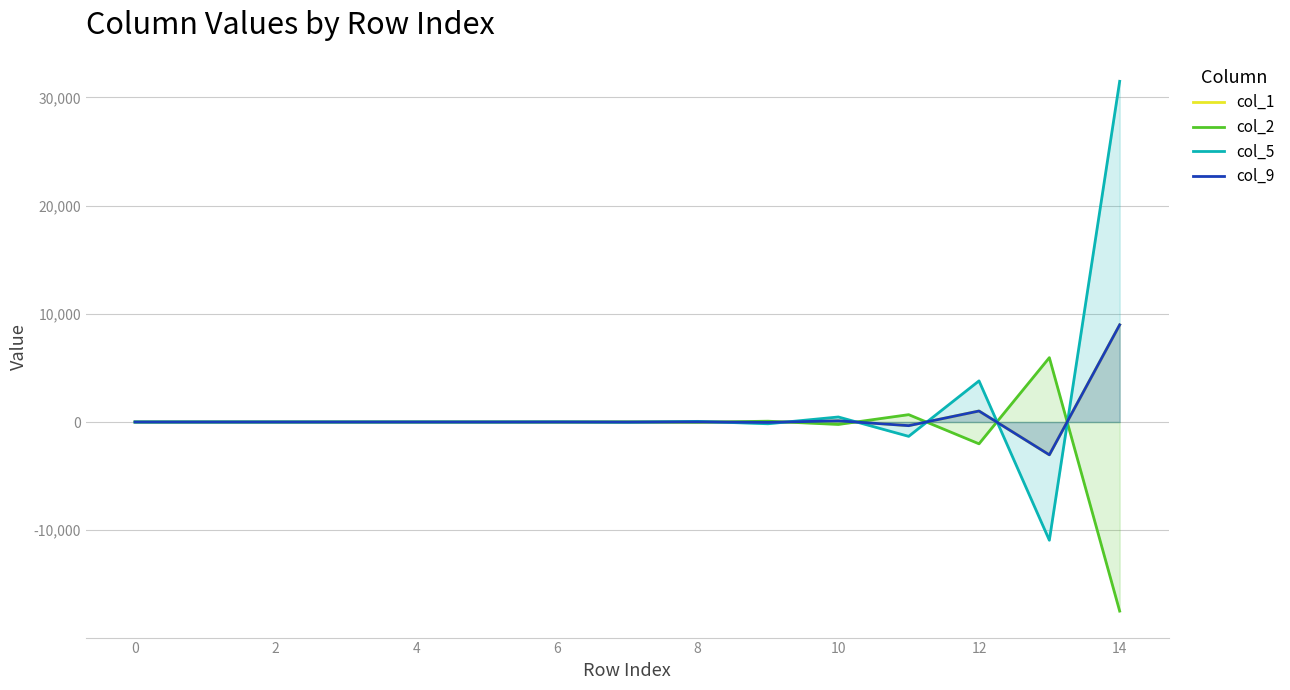

Where is the first local maximum for col_2?

8